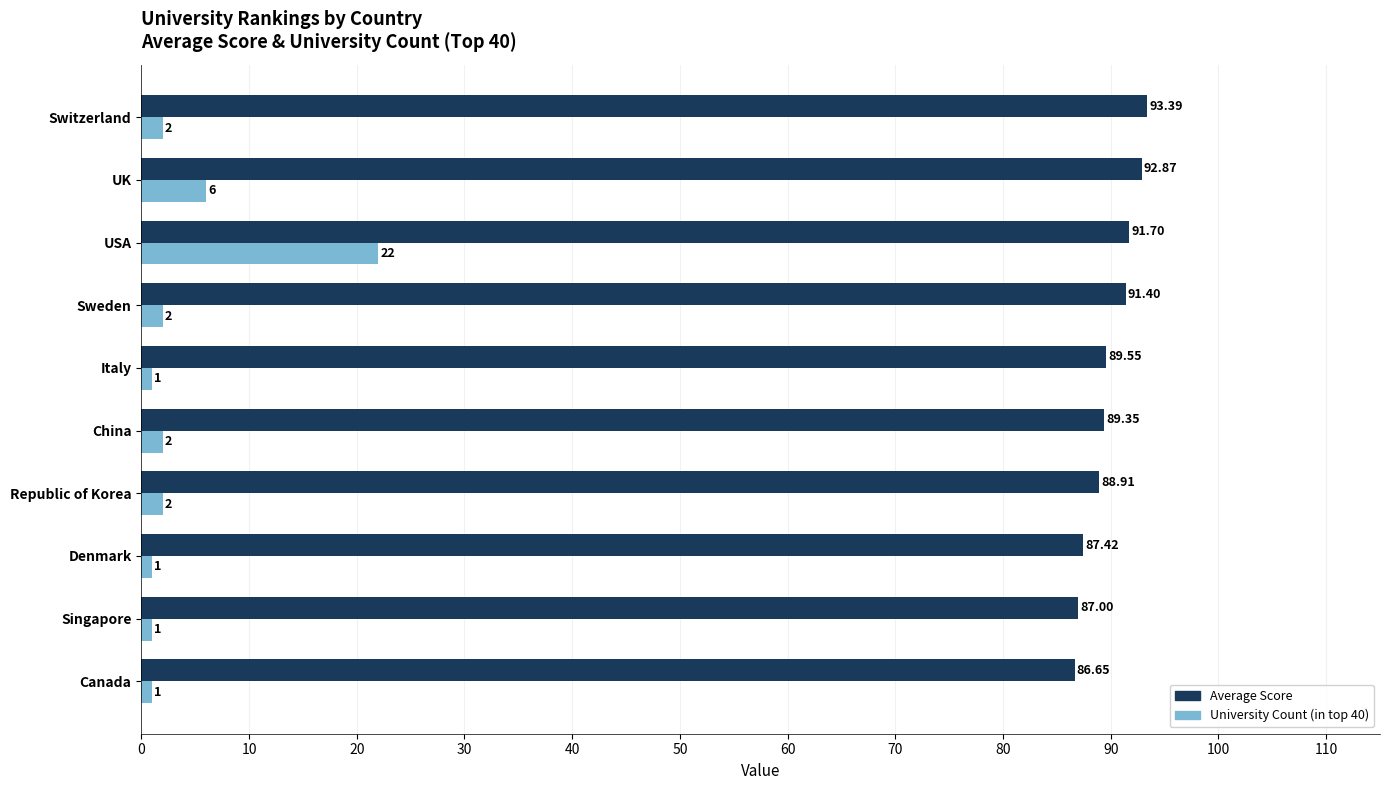

List the series in order of their overall mean, highest first.

Average Score, University Count (in top 40)